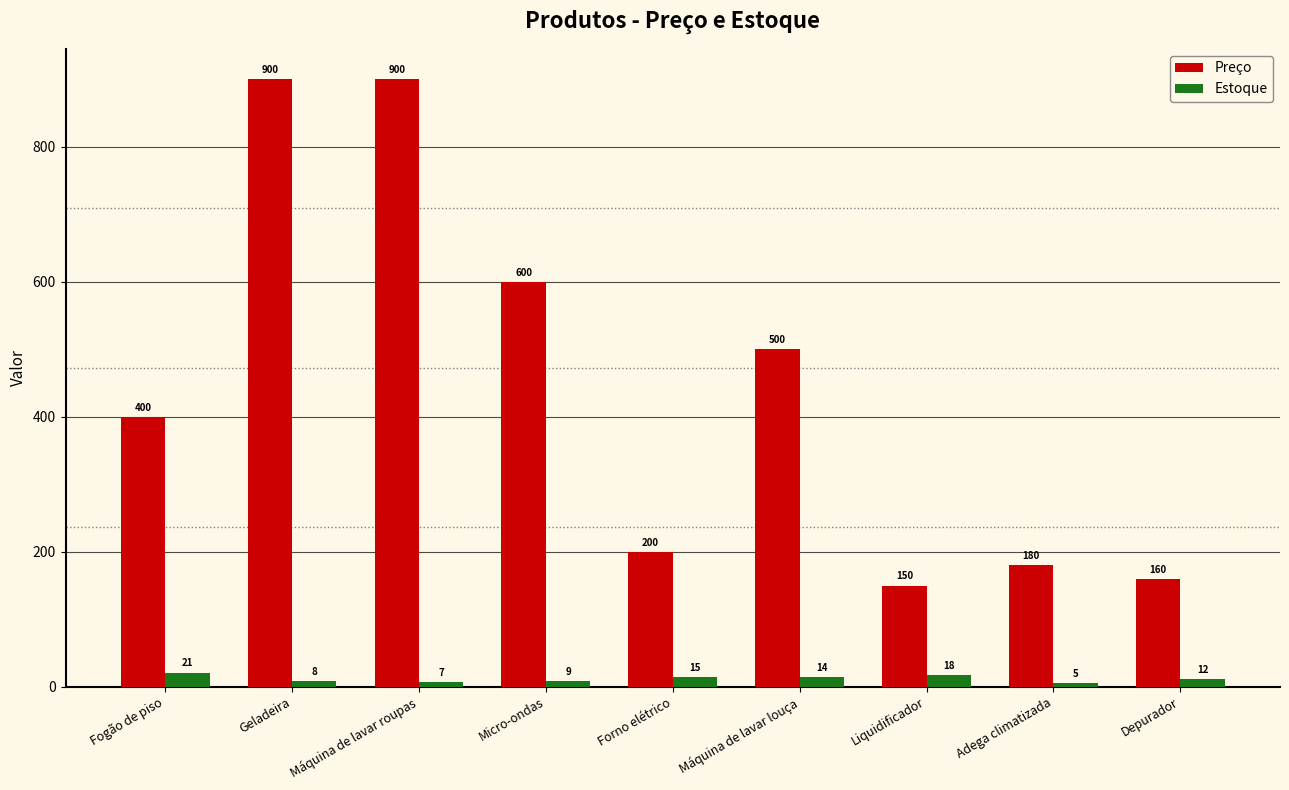

What is the label of the 4th bar from the left?

Micro-ondas